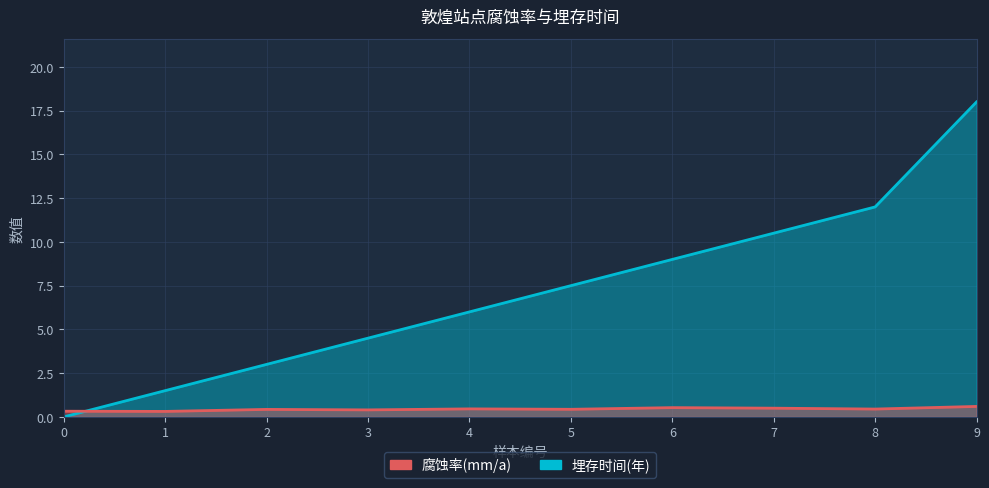

How many 腐蚀率(mm/a) values are between 0 and 1?

10